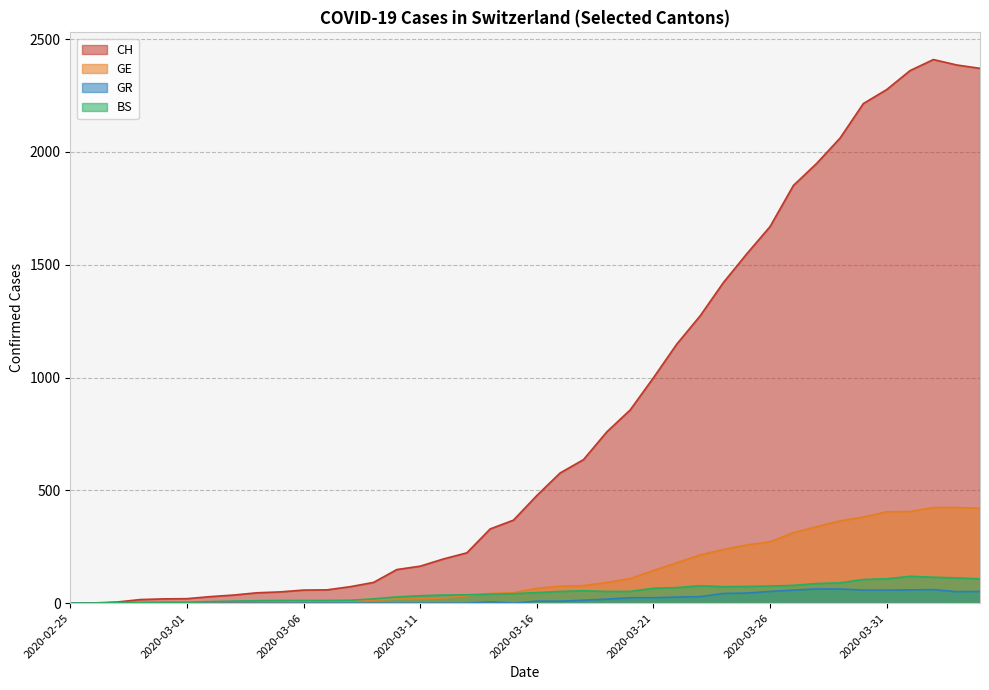

List the labels in order of GR value, smallest first.

2020-02-25, 2020-02-26, 2020-02-27, 2020-02-28, 2020-02-29, 2020-03-01, 2020-03-02, 2020-03-03, 2020-03-04, 2020-03-05, 2020-03-06, 2020-03-07, 2020-03-08, 2020-03-09, 2020-03-10, 2020-03-11, 2020-03-12, 2020-03-13, 2020-03-15, 2020-03-14, 2020-03-16, 2020-03-17, 2020-03-18, 2020-03-19, 2020-03-20, 2020-03-21, 2020-03-22, 2020-03-23, 2020-03-24, 2020-03-25, 2020-04-03, 2020-03-26, 2020-04-04, 2020-03-27, 2020-03-30, 2020-03-31, 2020-04-01, 2020-04-02, 2020-03-28, 2020-03-29